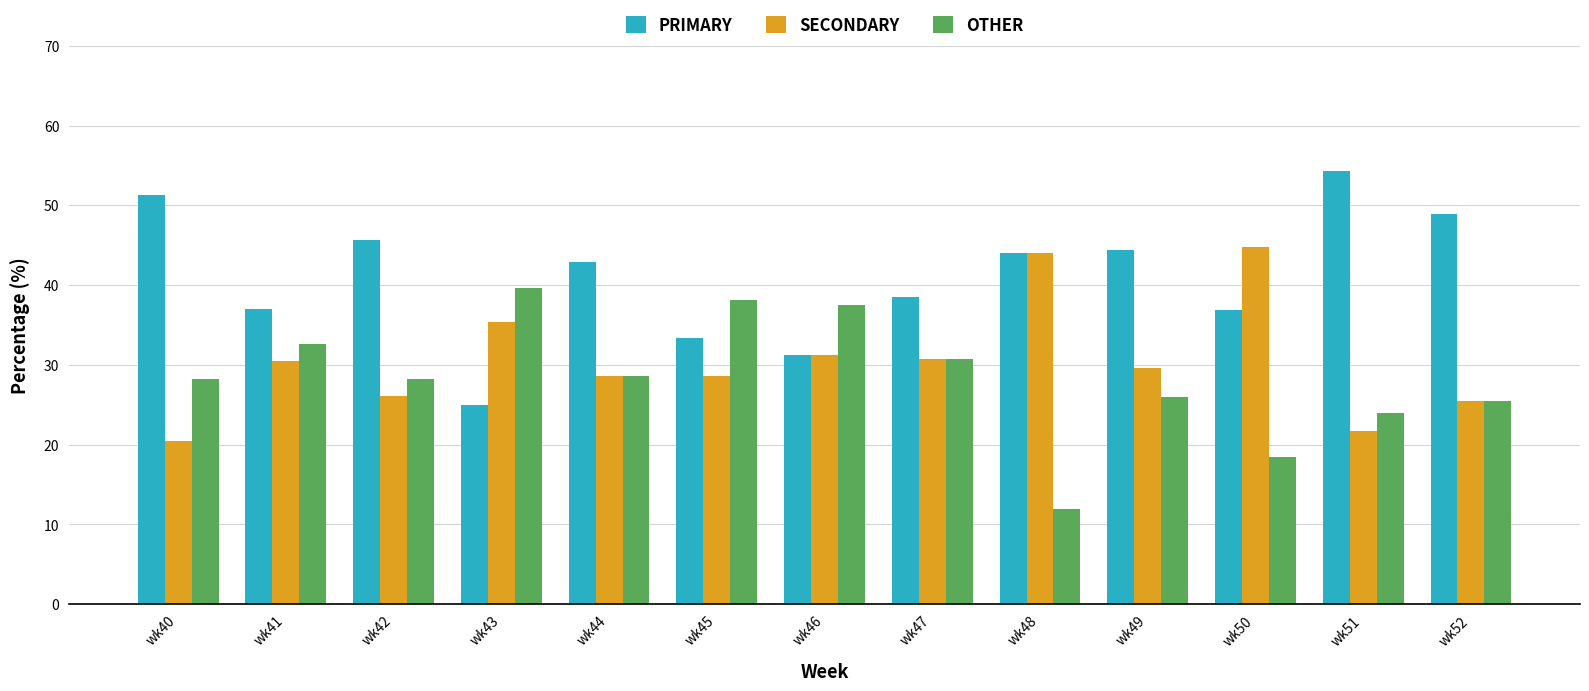

How many bars are there in total?

39